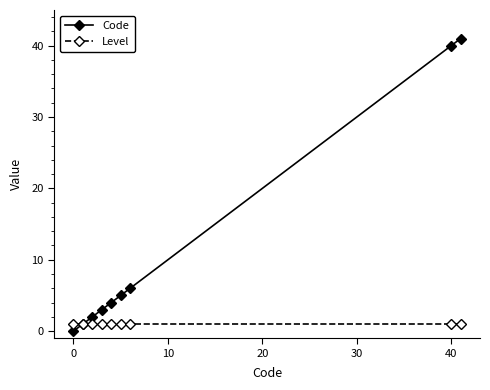

What is the value of the Level point at the 3rd from the left?

1